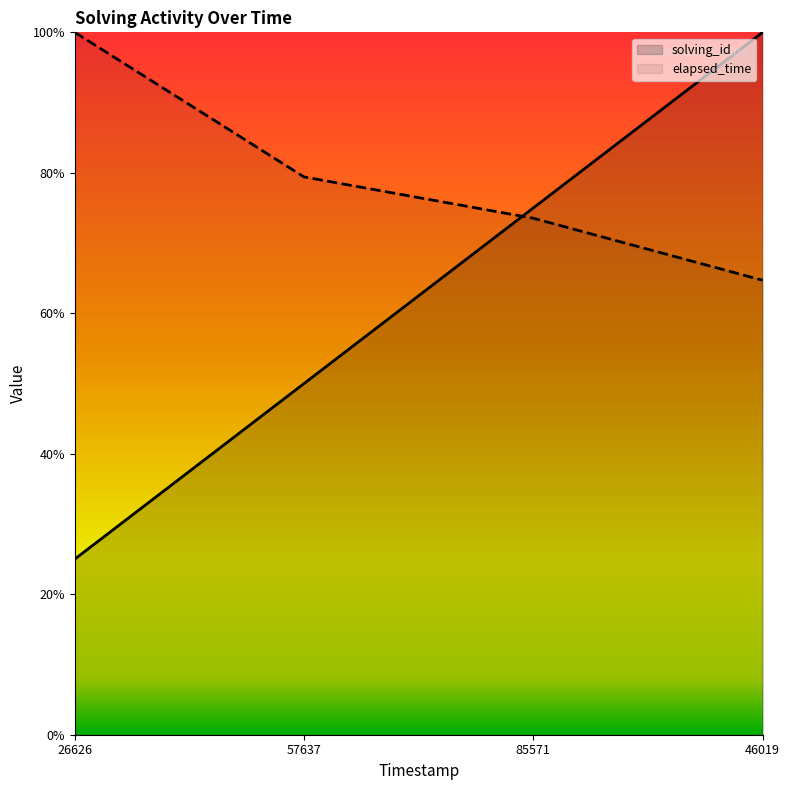

What is the value of the solving_id point at the 3rd from the left?

0.8